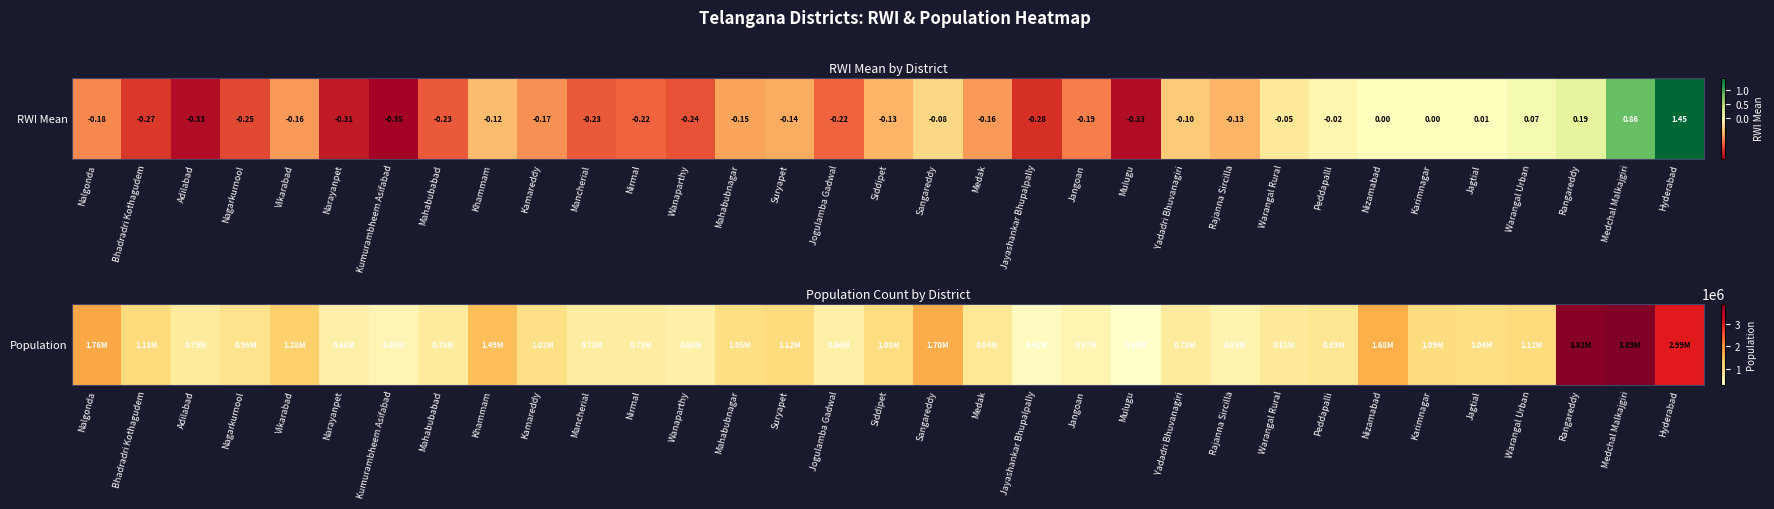

What is the difference between the values at Kamareddy and Vikarabad?

260241